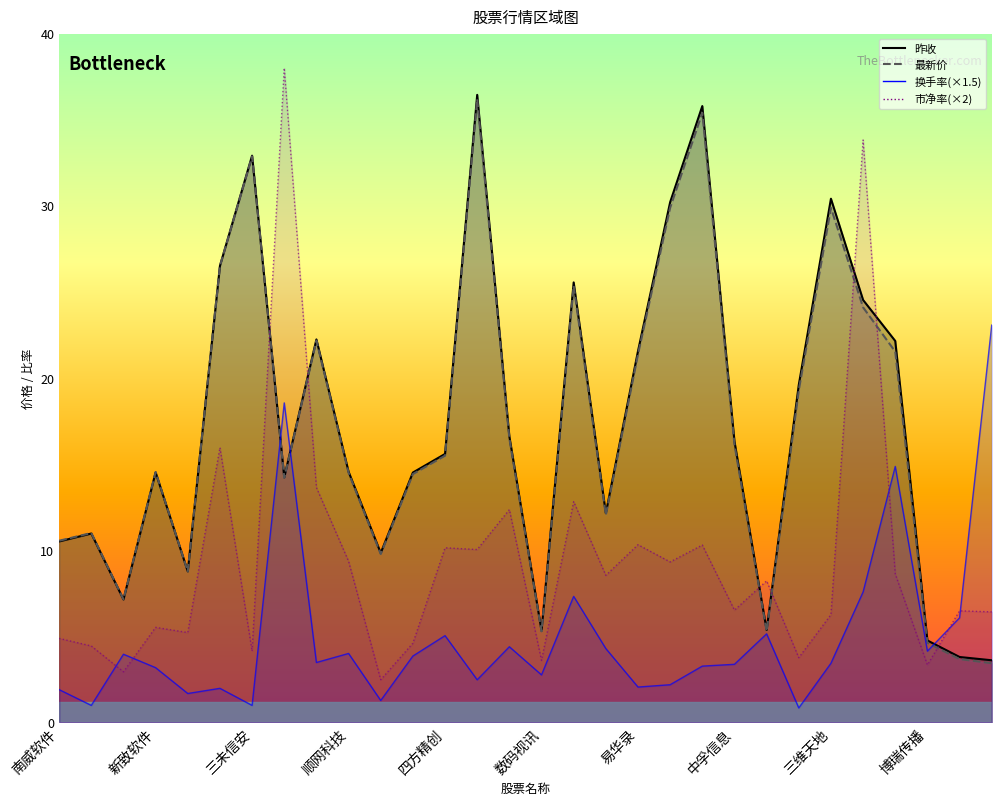

What position from the right is 人民网?

22